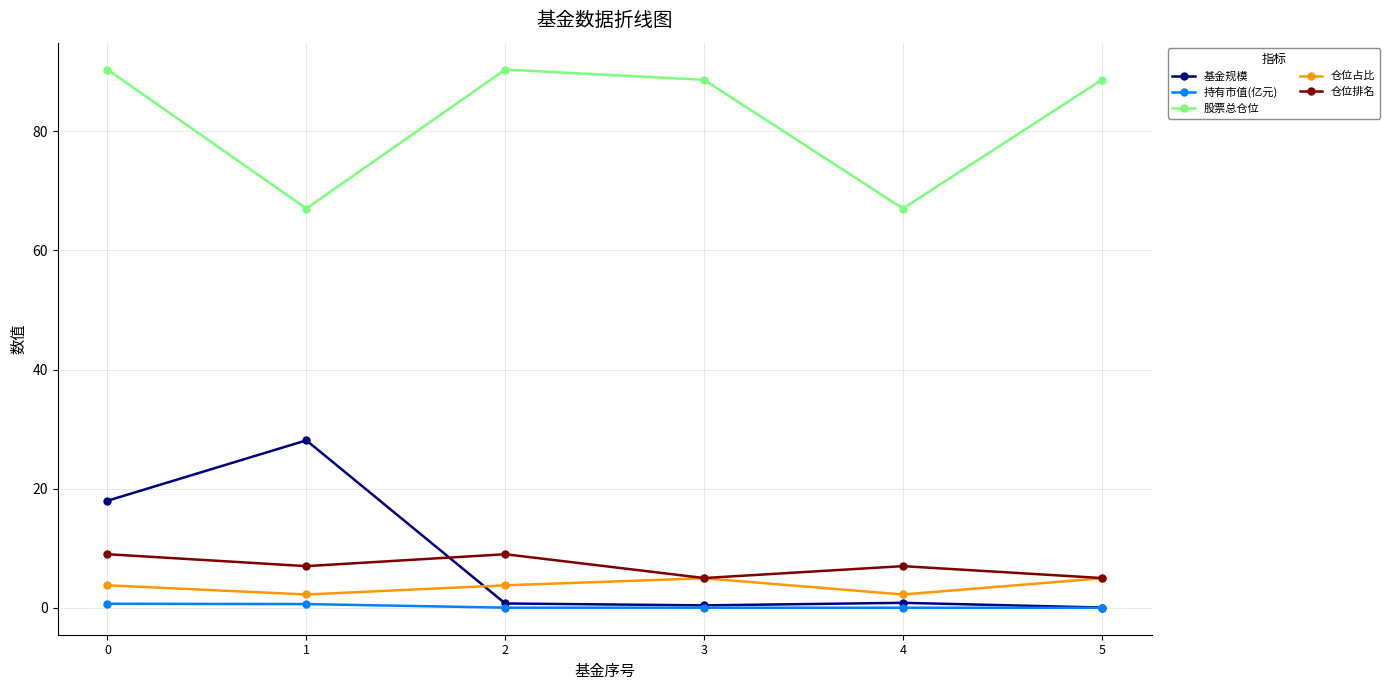

Between 0 and 5, which series saw the biggest shift?

基金规模